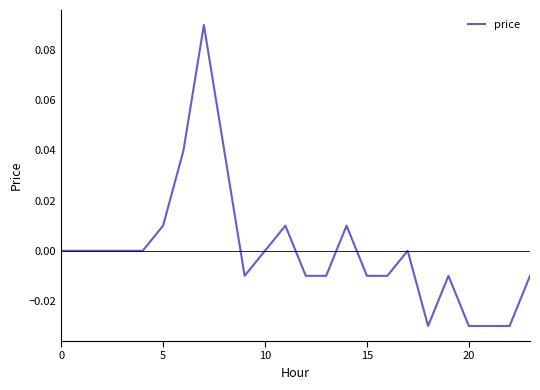

How many lines are shown in the chart?

1